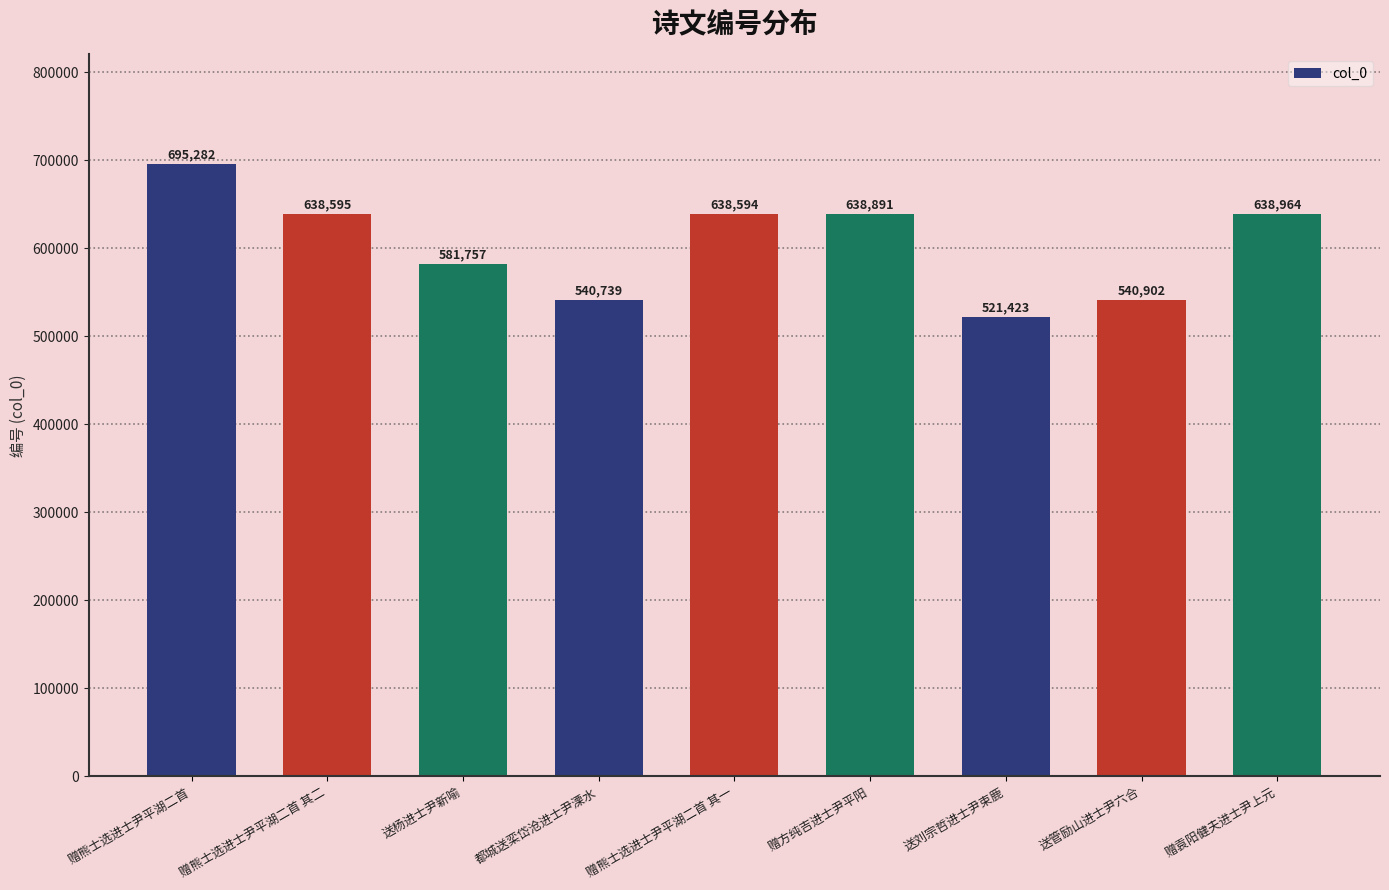

At which category does the chart reach its minimum across all series?

送刘宗哲进士尹束鹿